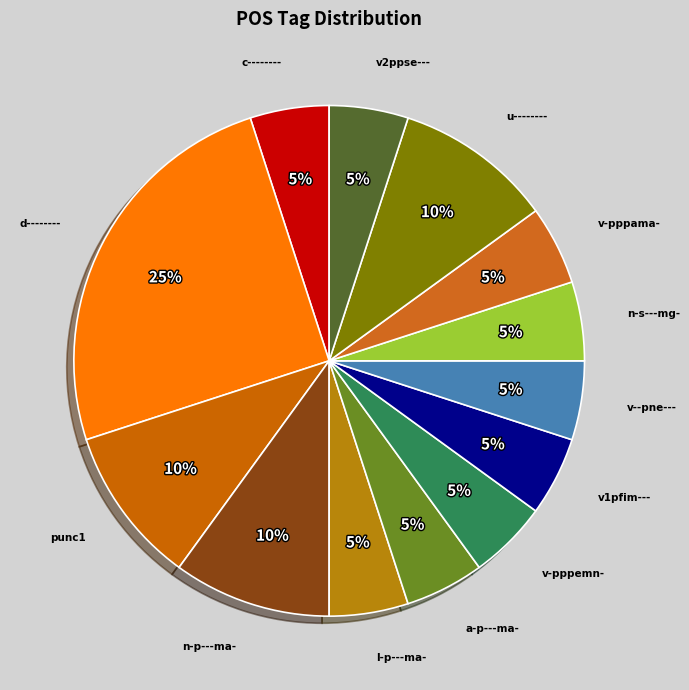

Which slice is the largest?

d--------